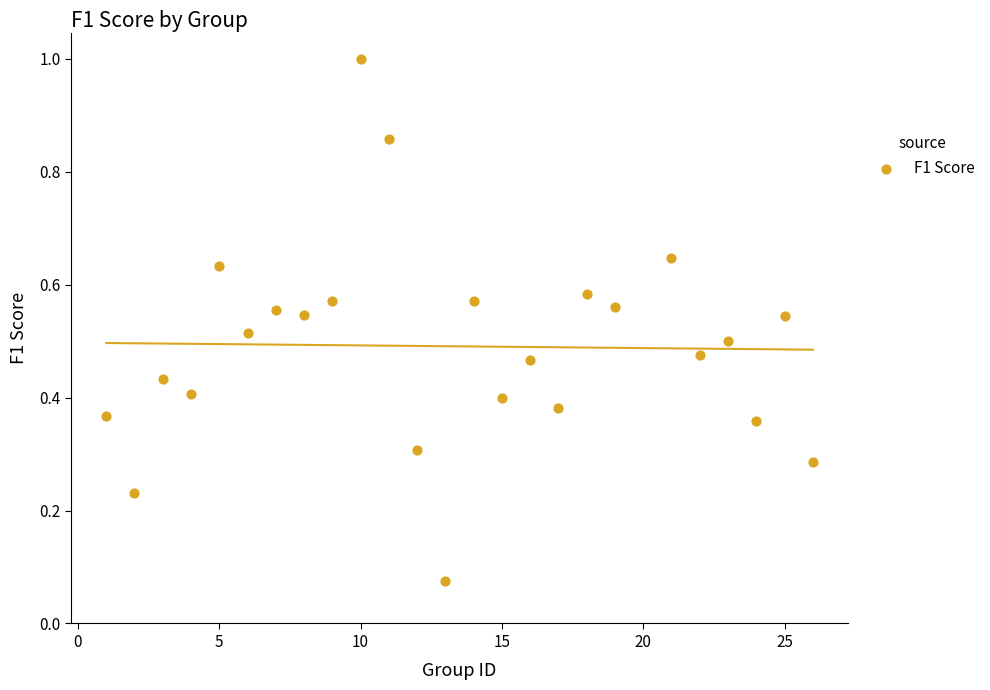

What is the range of X values (max minus min)?

25.0